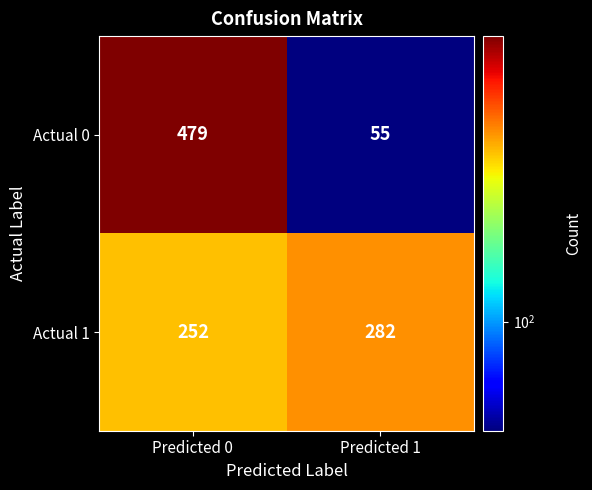

What value does the Actual 0 series have at Predicted 1, to the nearest 5?

55